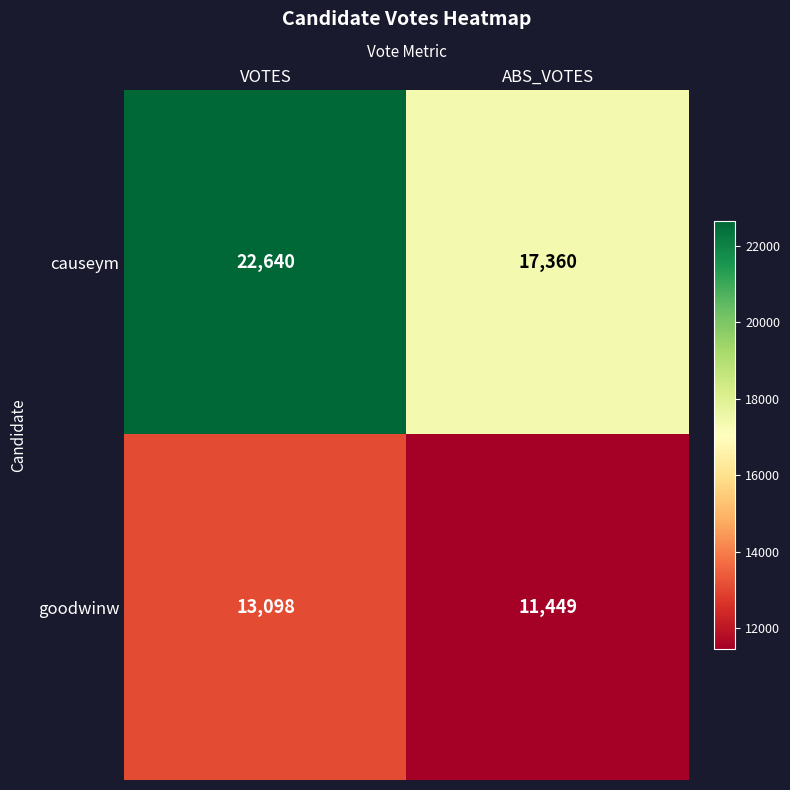

Is it true that causeym equals 8404 at ABS_VOTES?

False